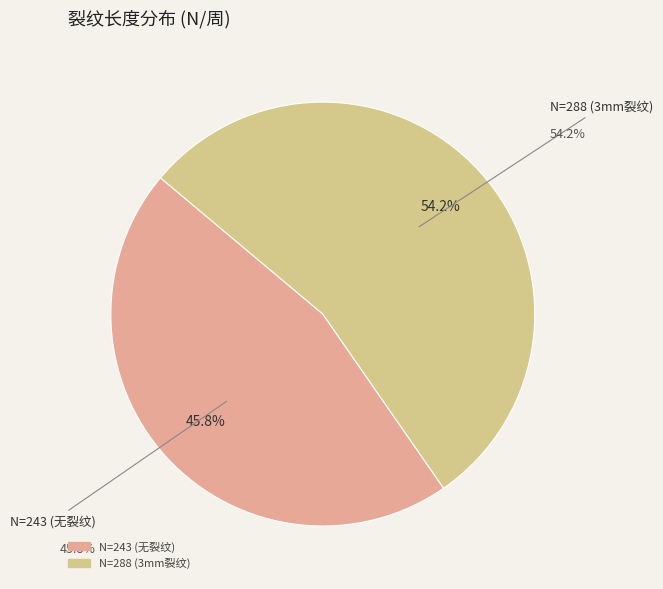

Rank the categories by value from lowest to highest.

243, 288